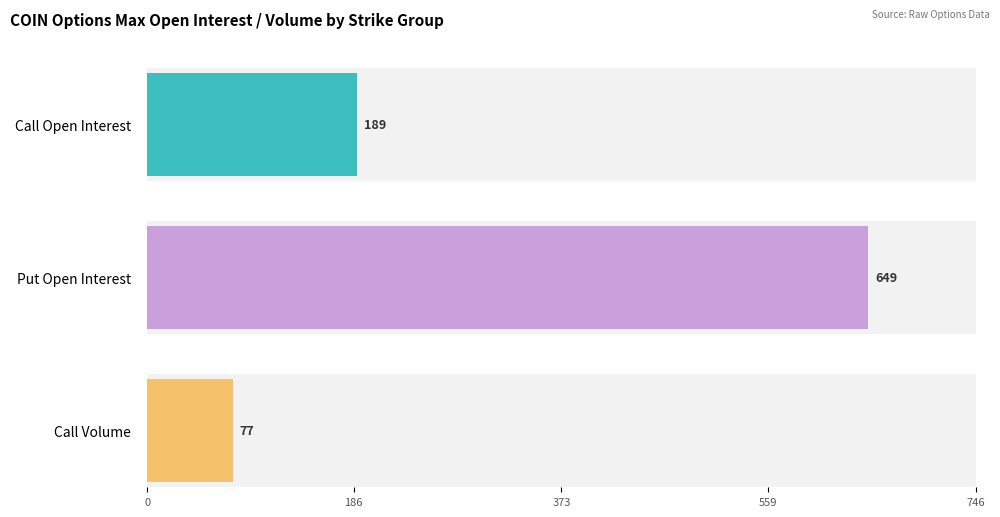

At how many categories does at least one series exceed 629?

1